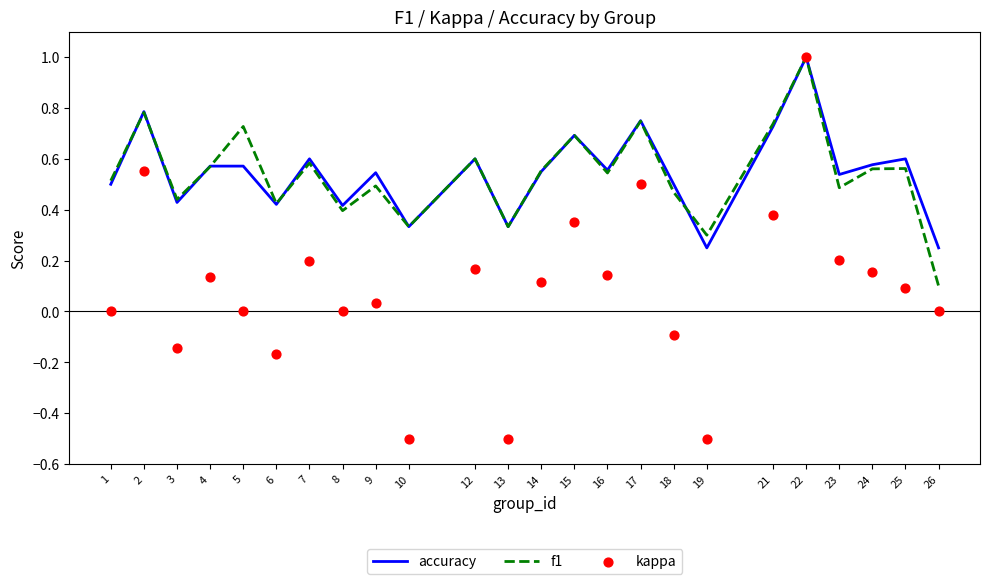

Which series reaches the minimum Y coordinate?

kappa